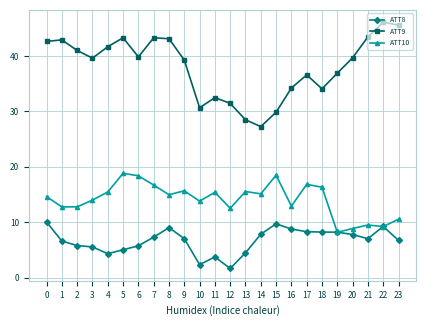

The ATT10 series shows 15.1 at 14. True or false?

True